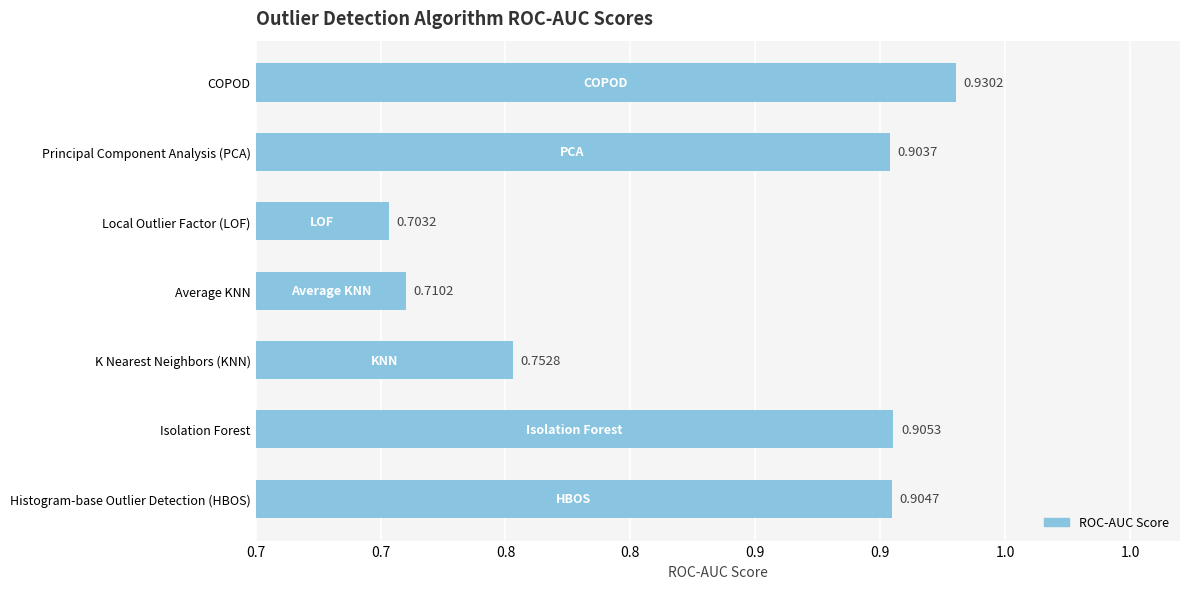

Are the bars horizontal?

Yes